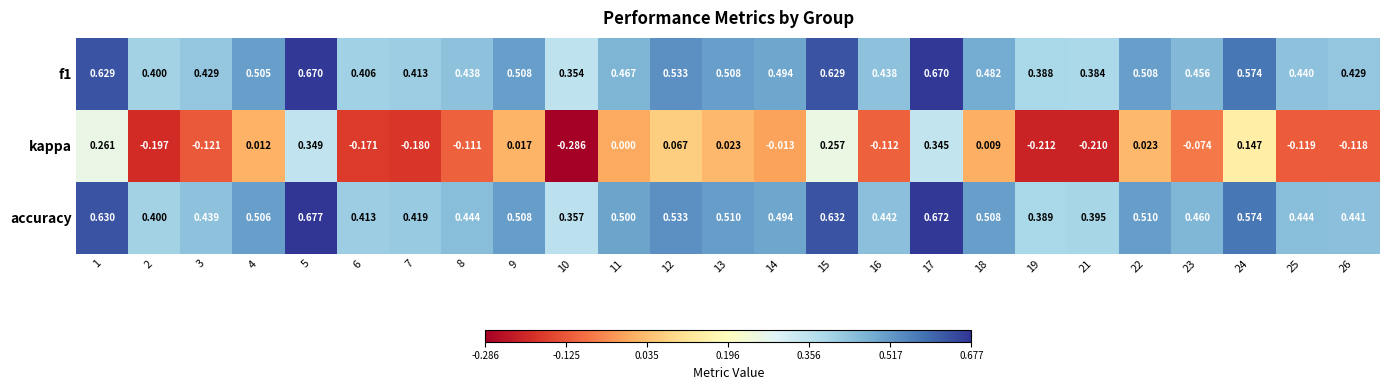

Which series has the largest total across all categories?

accuracy